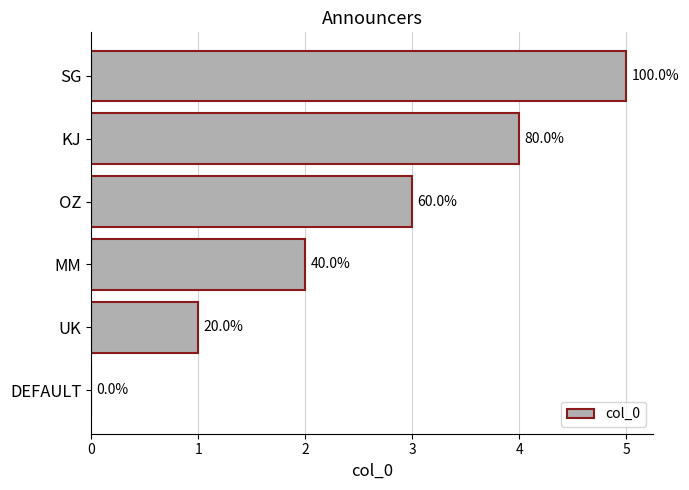

Are the bars horizontal?

Yes